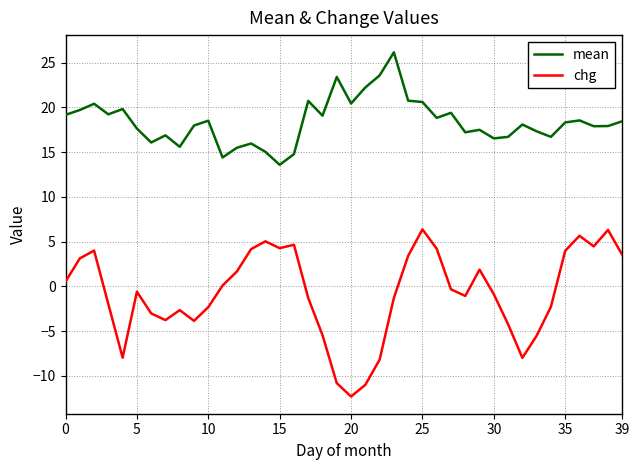

True or false: mean and chg intersect in this chart.

False